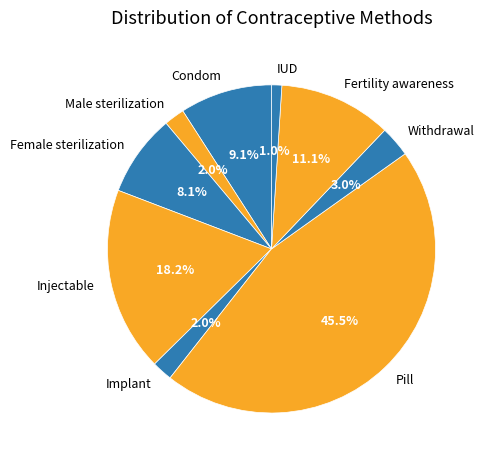

How many slices are in this pie chart?

9